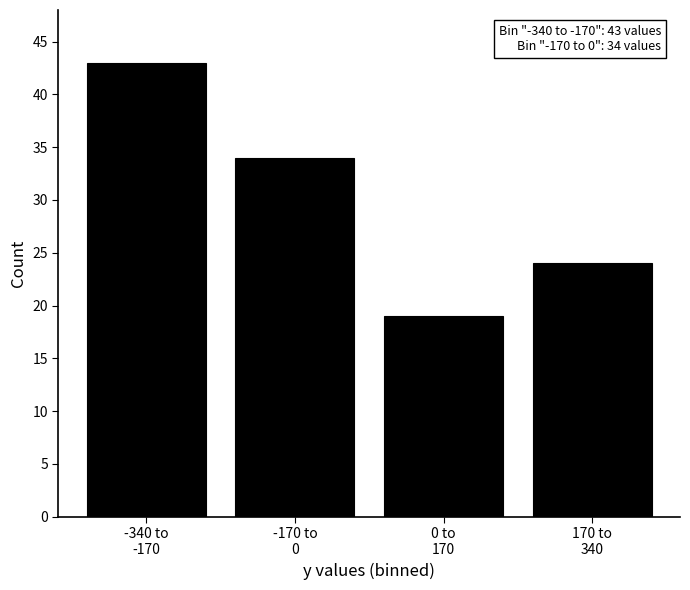

Reading right to left, list all the values displayed in this chart.

24	19	34	43